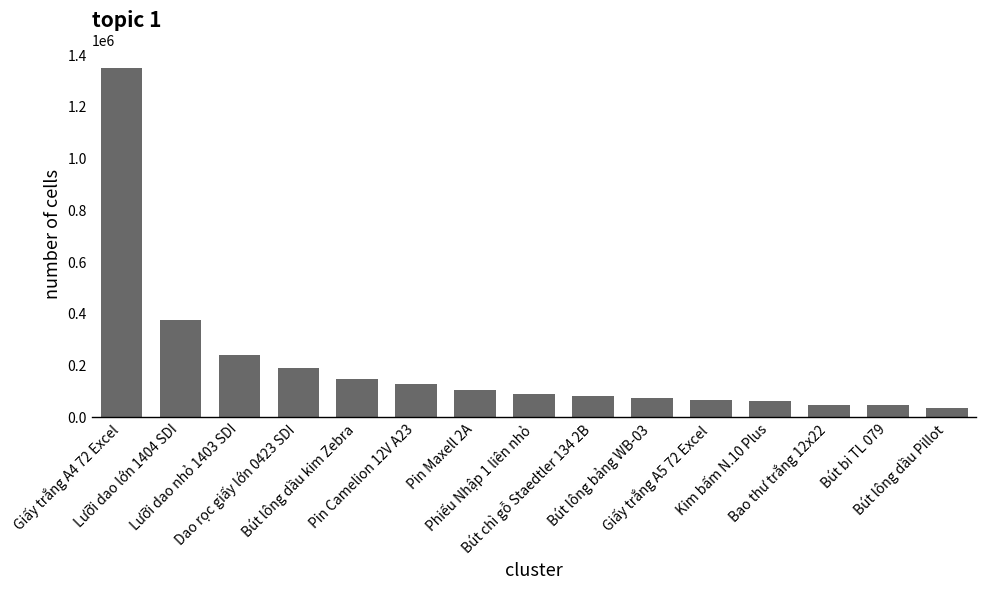

What position from the right is Pin Camelion 12V A23?

10